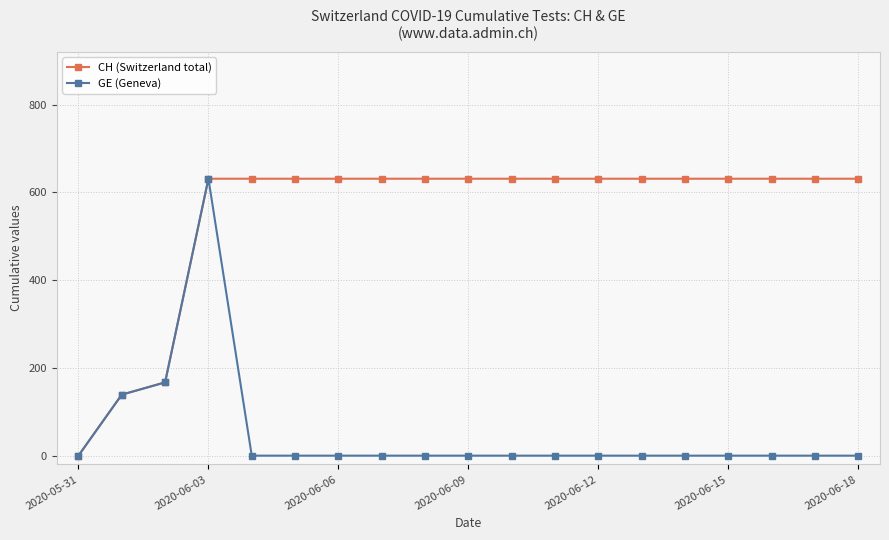

Rank the series by their average value, from highest to lowest.

CH (Switzerland total), GE (Geneva)